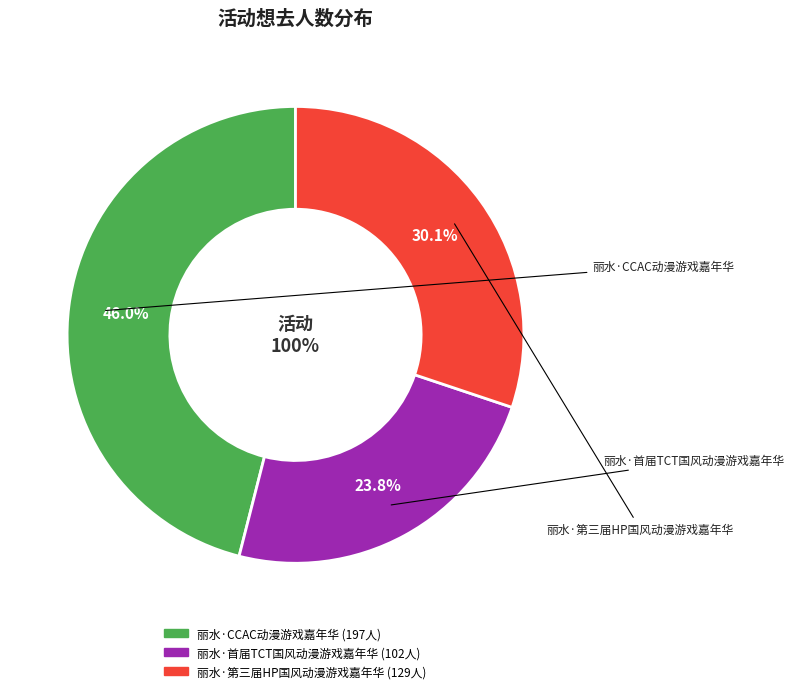

Does any single category account for the majority?

No